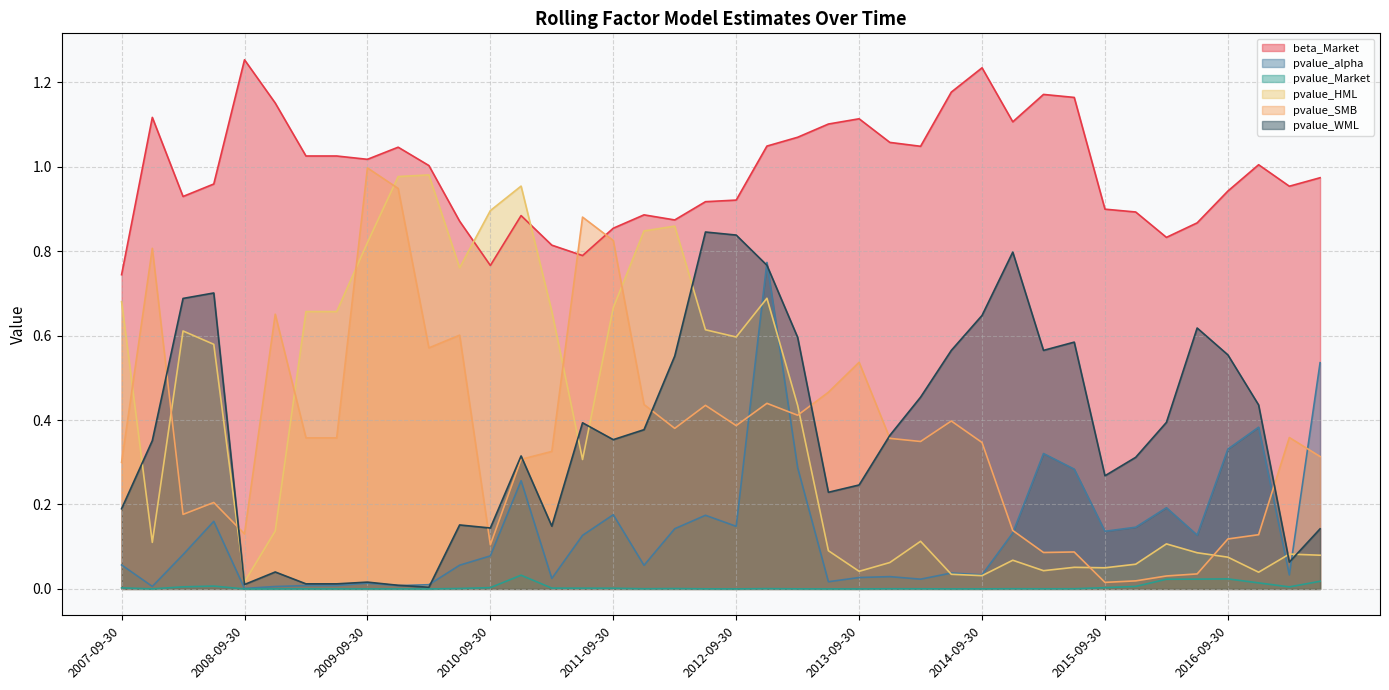

True or false: pvalue_WML and pvalue_Market cross at least once.

False